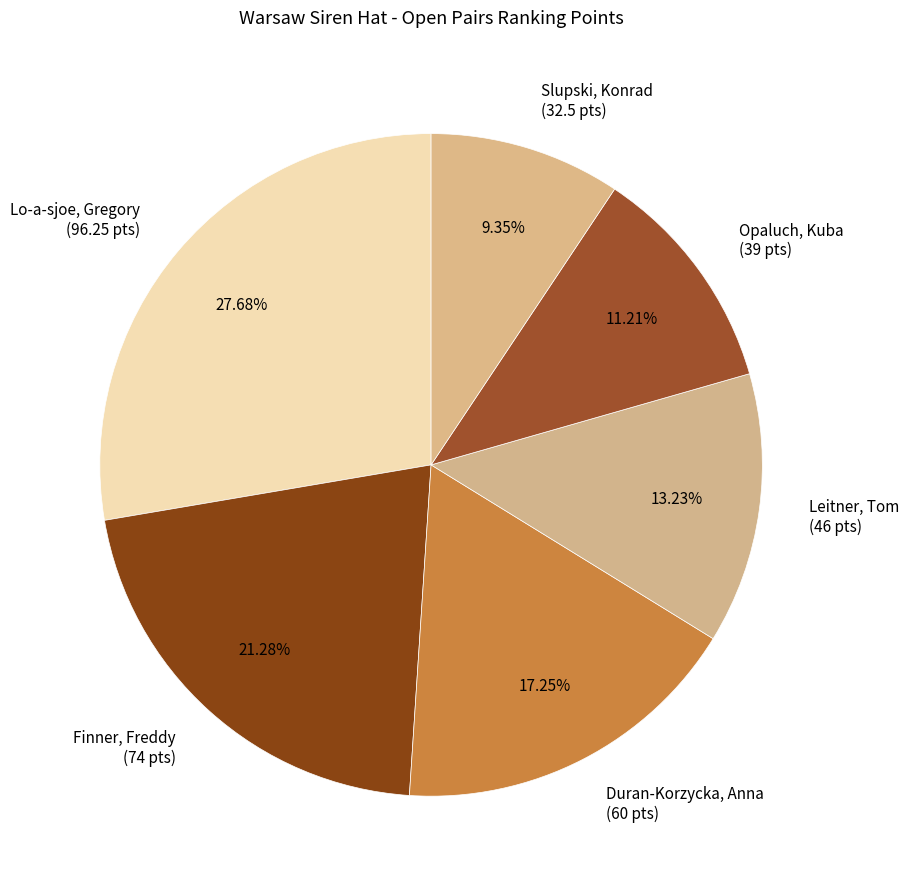

Rank the categories by value from highest to lowest.

Lo-a-sjoe, Gregory, Finner, Freddy, Duran-Korzycka, Anna, Leitner, Tom, Opaluch, Kuba, Slupski, Konrad